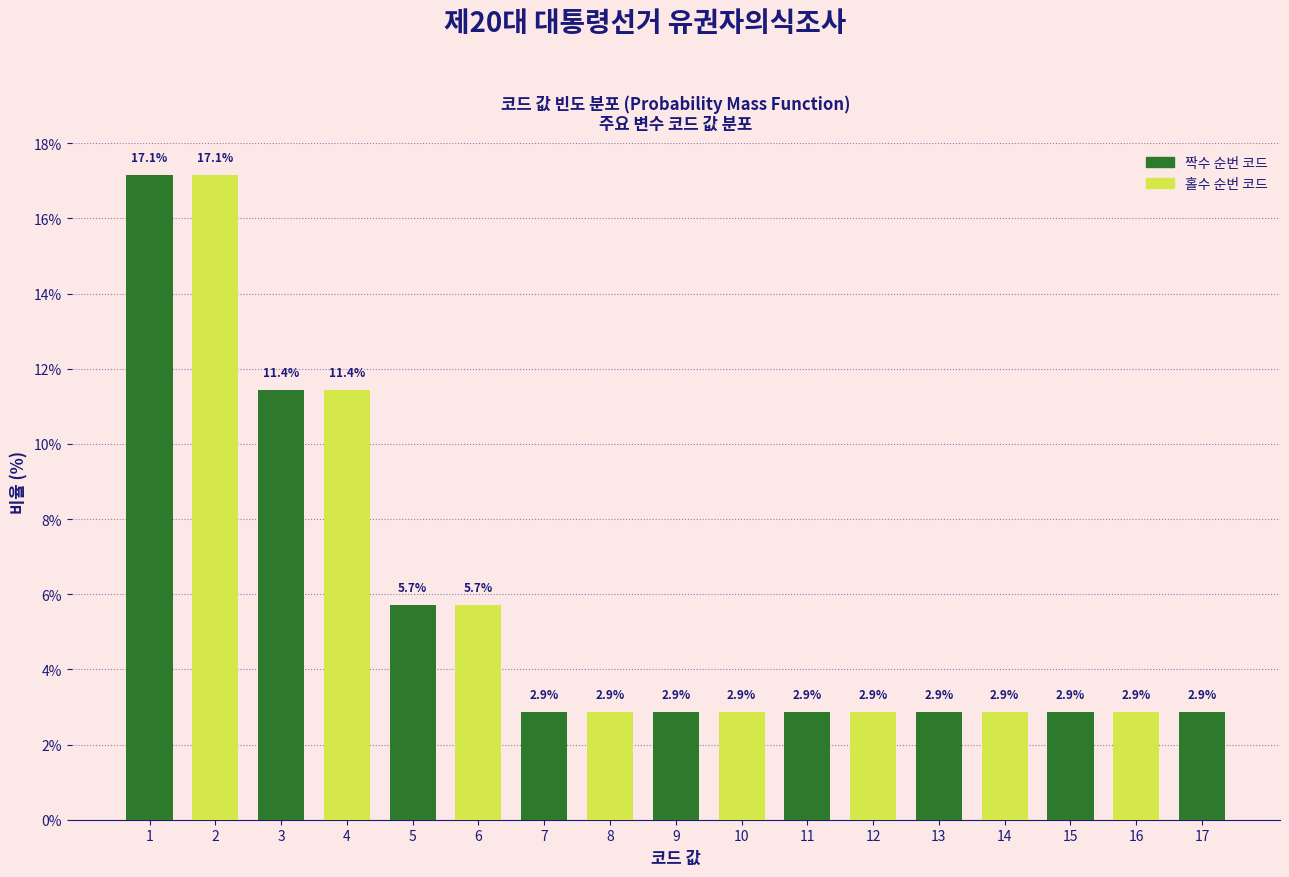

Reading right to left, transcribe all the data shown in this chart.

2.9	2.9	2.9	2.9	2.9	2.9	2.9	2.9	2.9	2.9	2.9	5.7	5.7	11.4	11.4	17.1	17.1